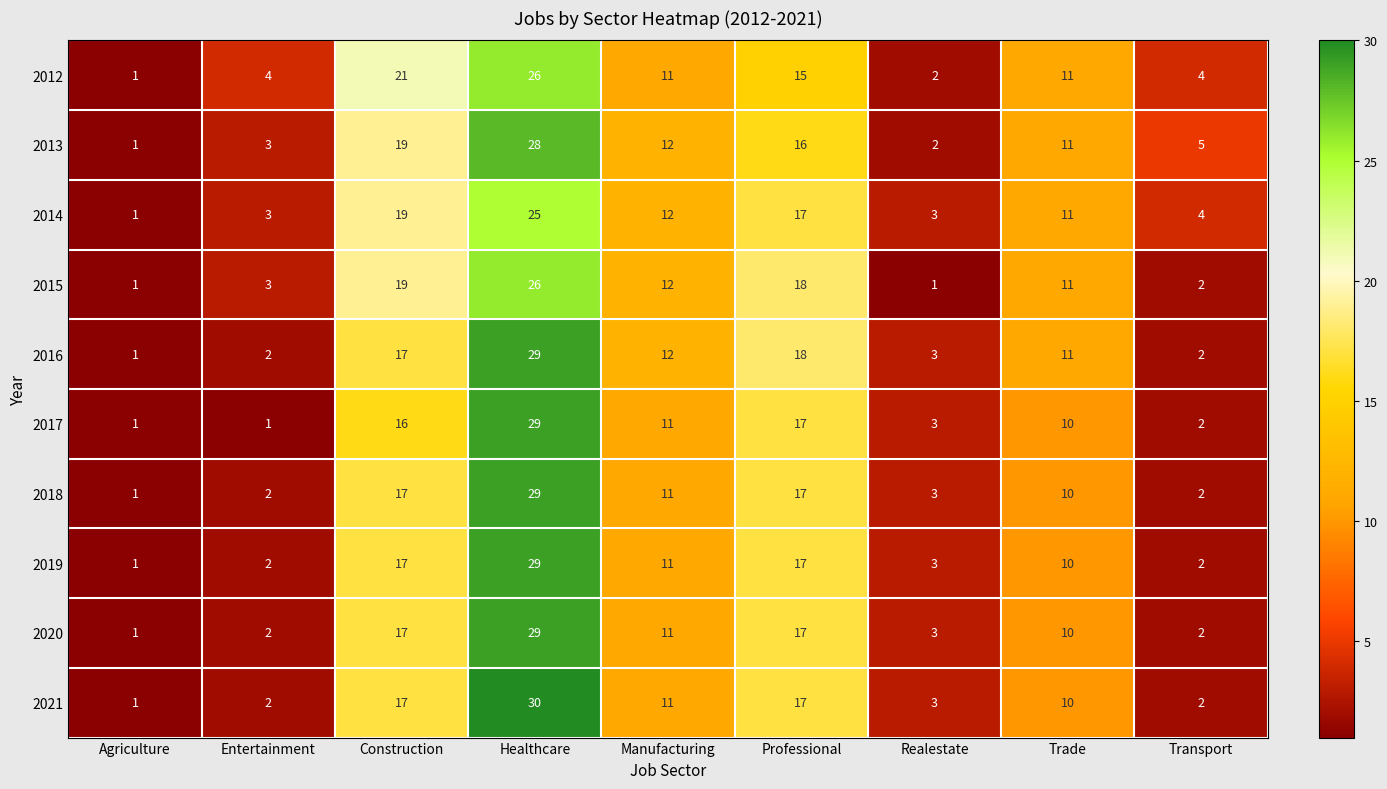

Rank the categories by 2013 value from highest to lowest.

Healthcare, Construction, Professional, Manufacturing, Trade, Transport, Entertainment, Realestate, Agriculture